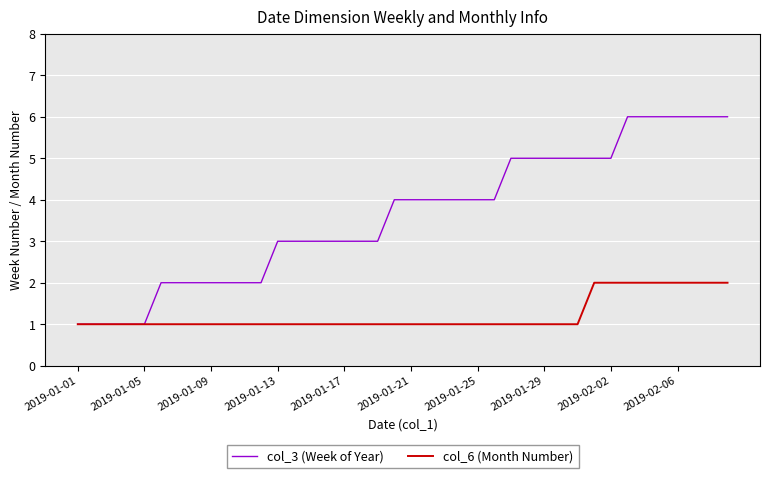

What is the difference between the maximum and second lowest values in the col_3 (Week of Year) series?

5